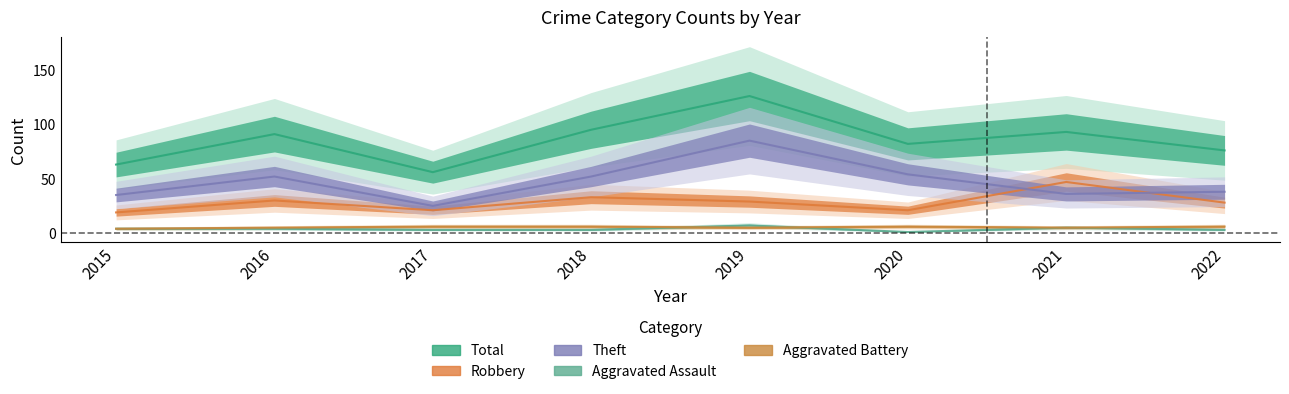

What is the difference between the maximum and minimum values in the Total series?

70